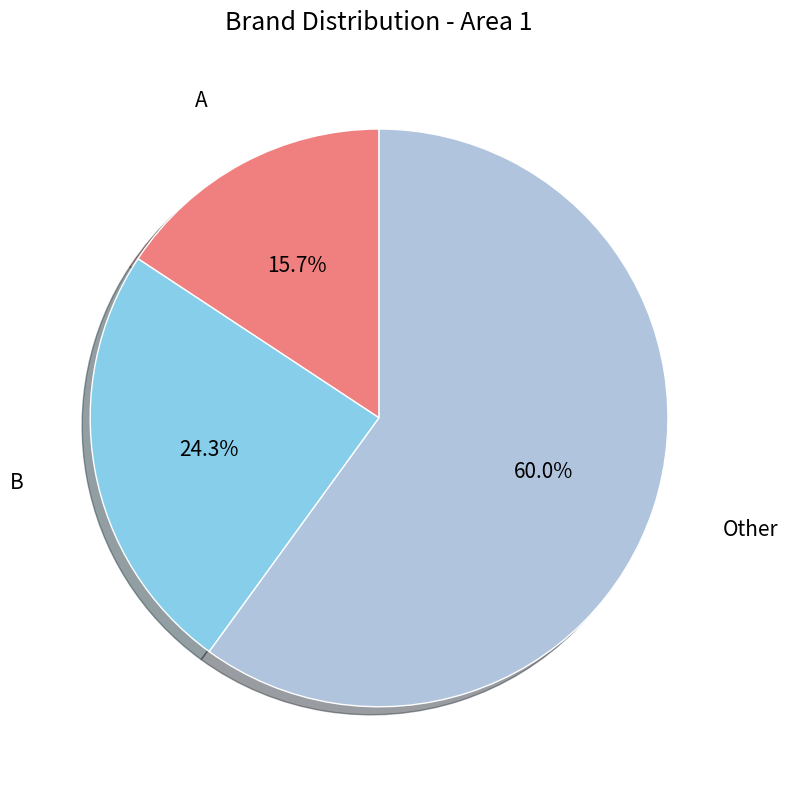

What is the majority slice?

Other